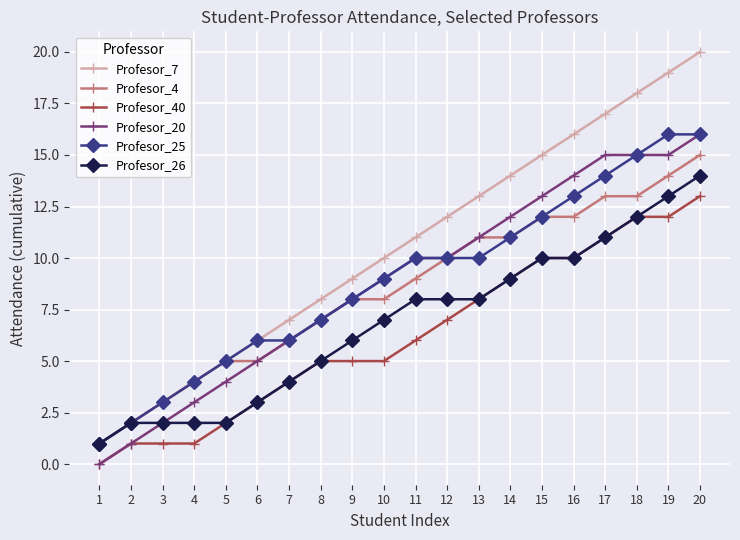

How many categories are shown in the chart?

20